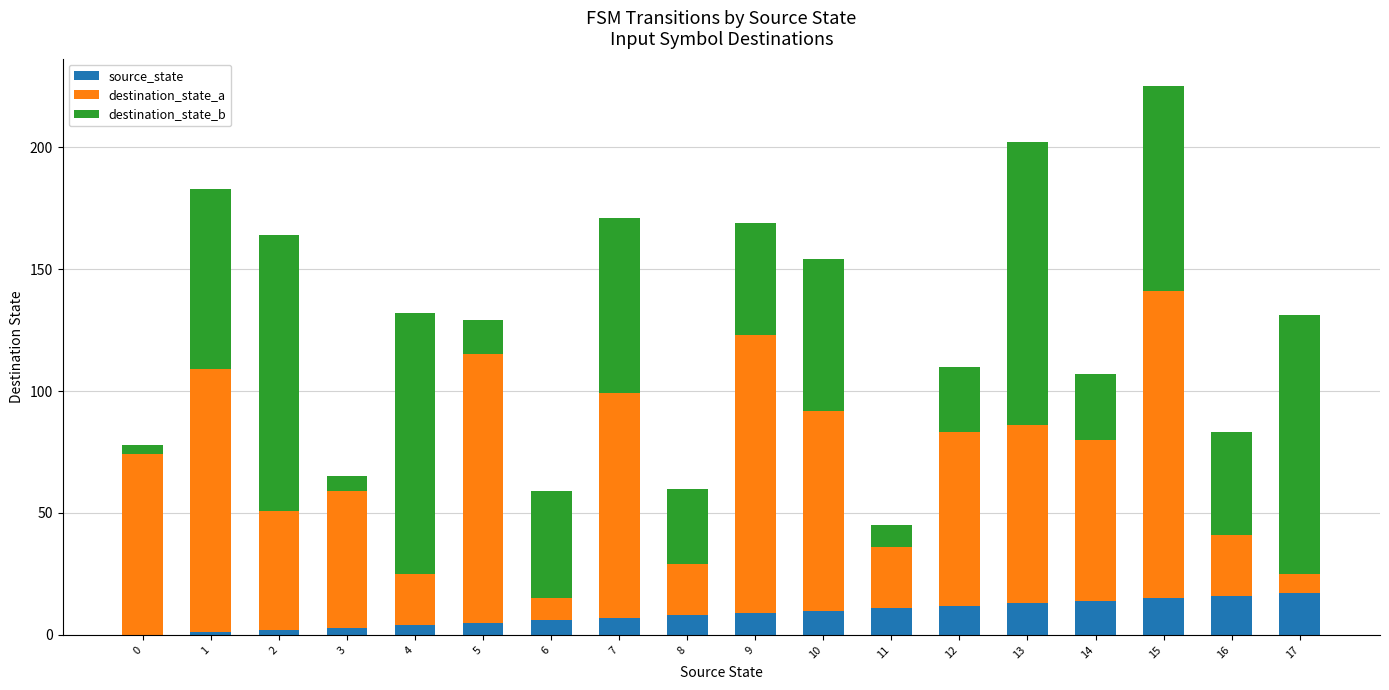

The source_state series shows 12 at 12. True or false?

True